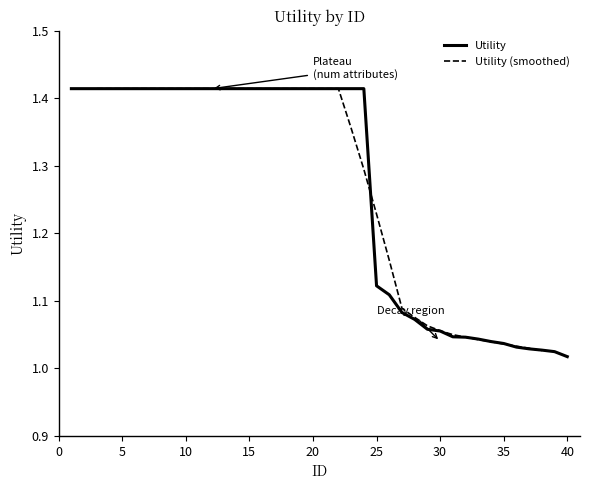

What is the value of the 11th point from the left?

1.4